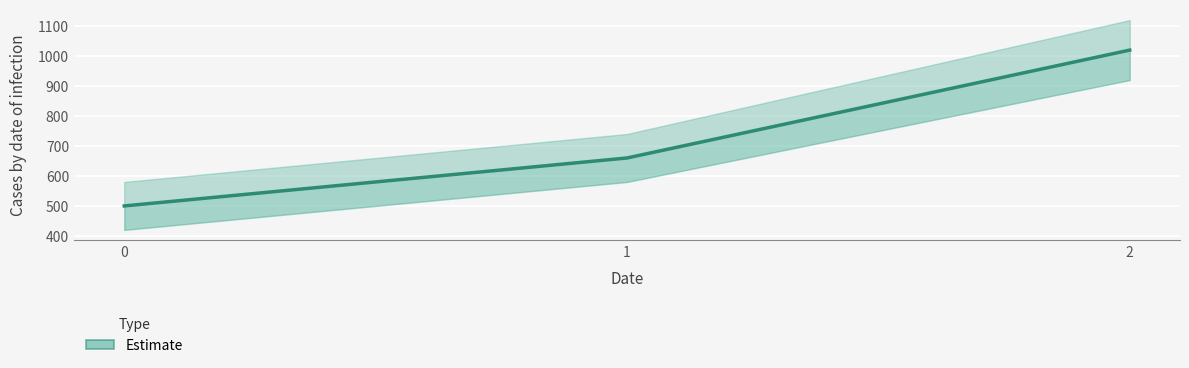

Which has a higher value, 2 or 0?

2